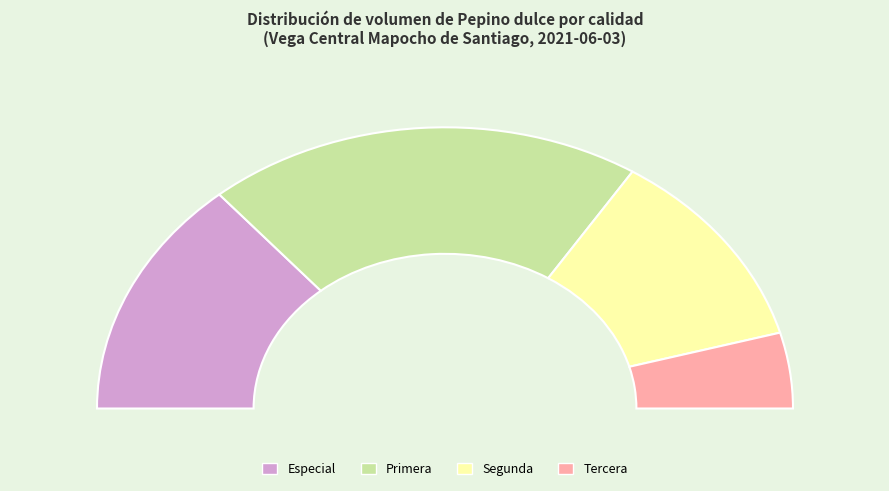

To the nearest percent, what is the difference between the Especial and Primera slice percentages?

13%